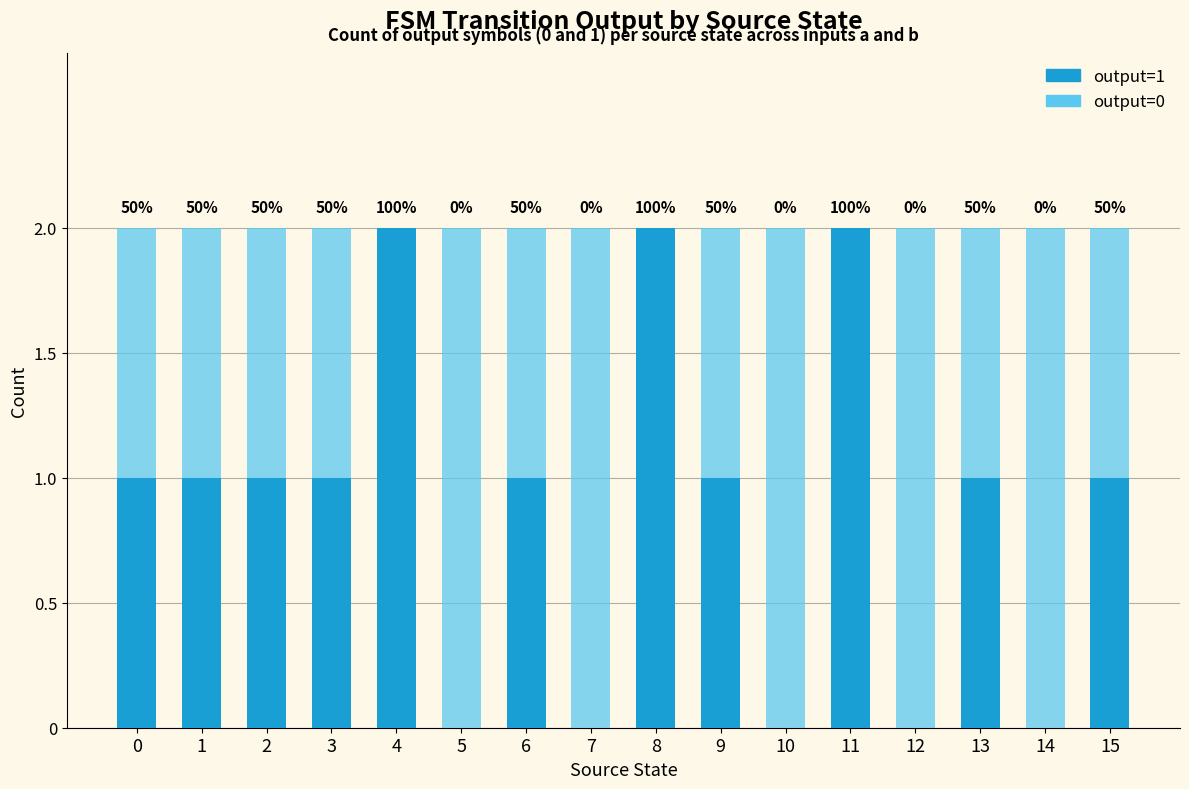

The output=1 series shows 0 at 7. True or false?

True